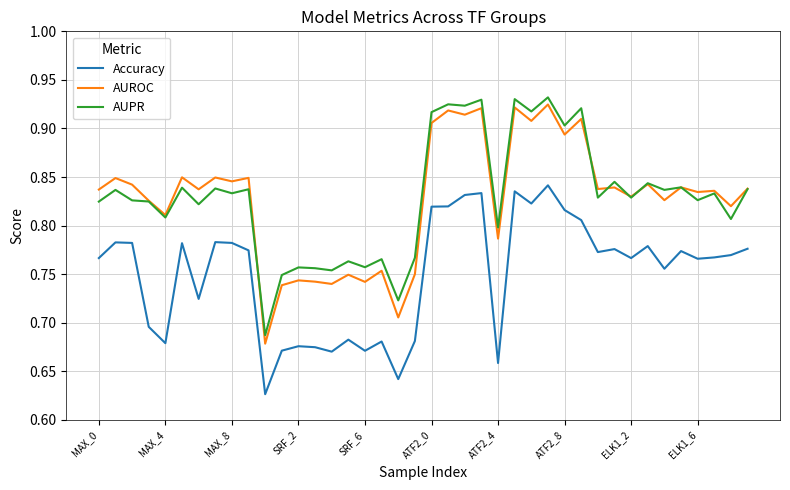

True or false: Accuracy and AUPR intersect in this chart.

False